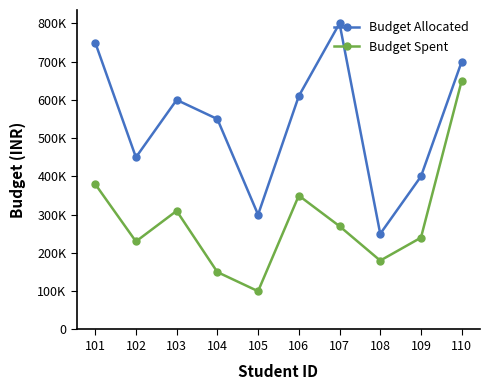

True or false: Budget Allocated has a value of 810653 at 106.

False